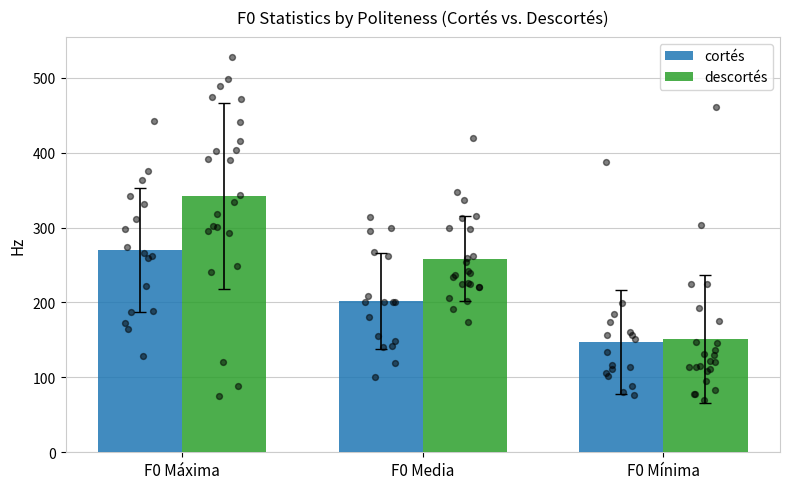

Which series has the largest total across all categories?

descortés